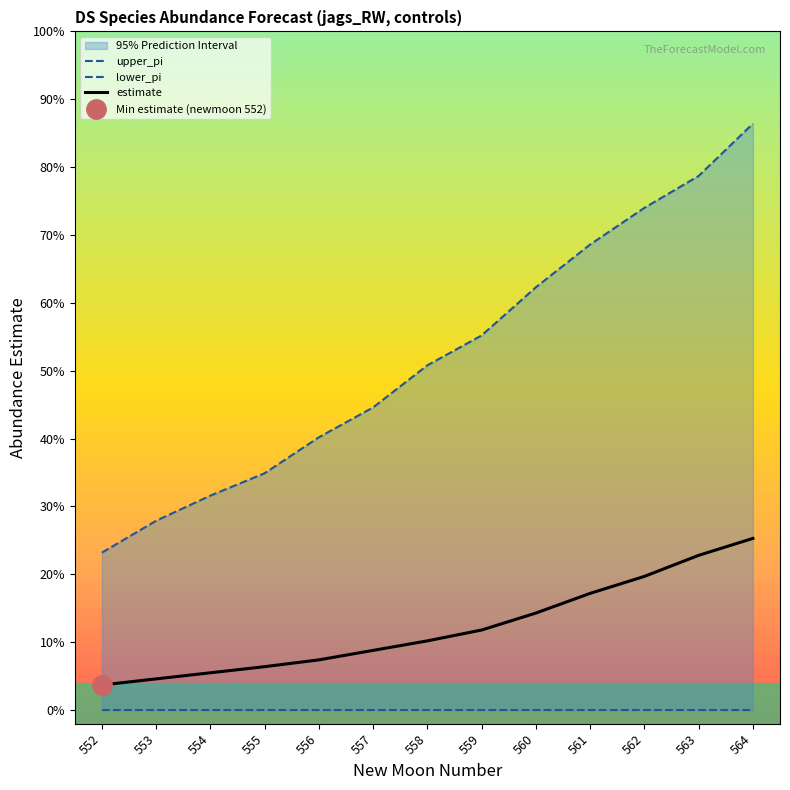

What is the average value of the estimate series?

0.1